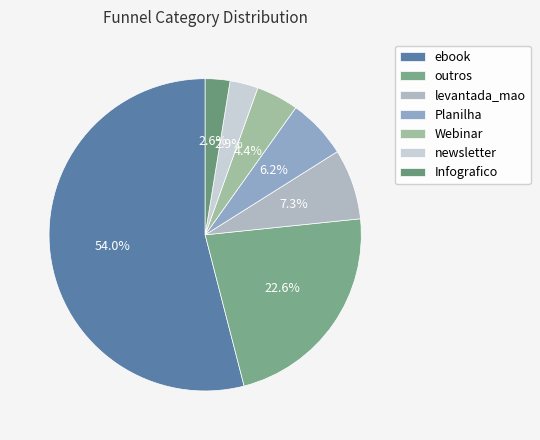

True or false: levantada_mao accounts for 7% of the total.

True